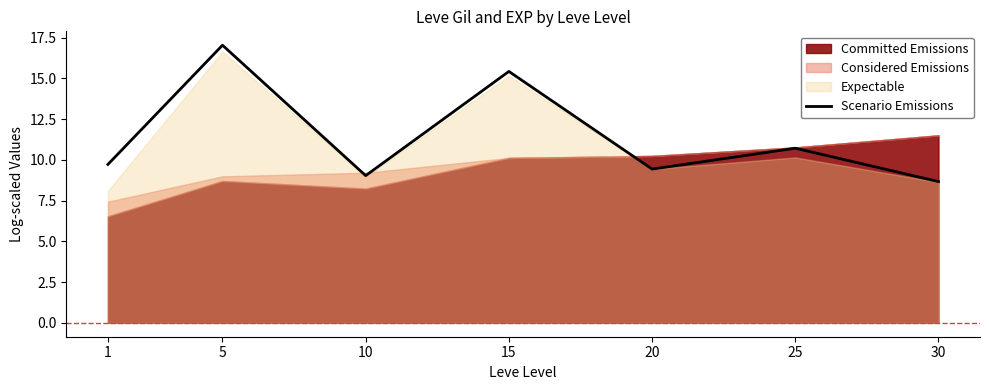

What is the maximum value for Scenario Emissions?

17.0